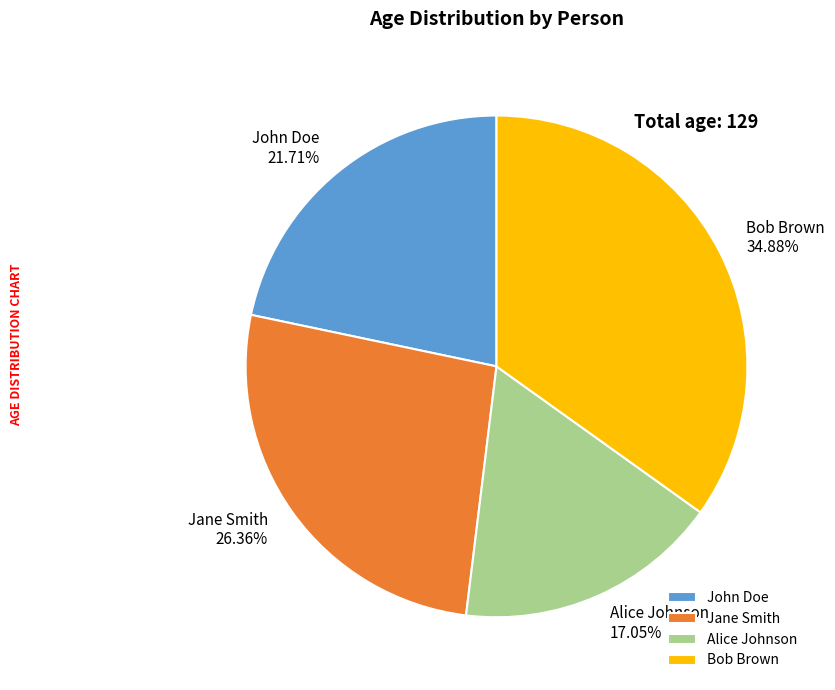

What is the total percentage of Bob Brown and Alice Johnson?

51.9%